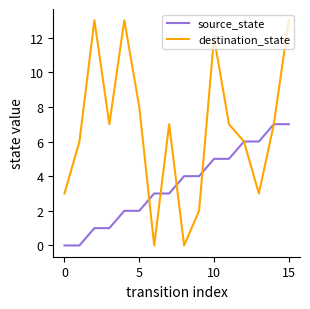

In destination_state, how many points are lower than both neighbors (excluding endpoints)?

4